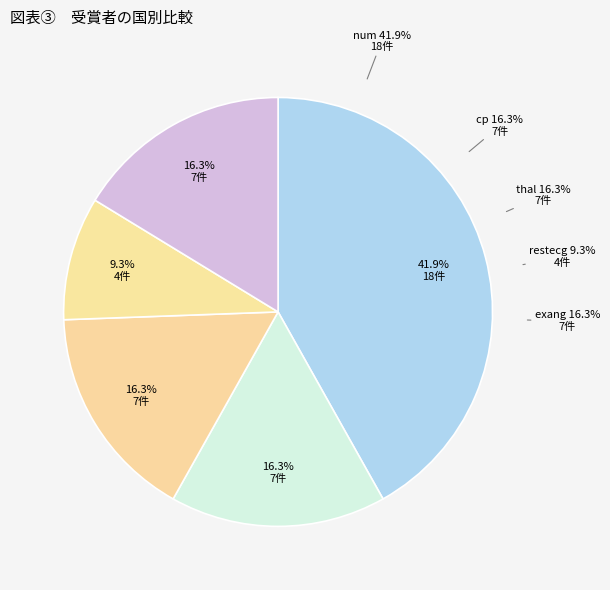

What percentage is the cp slice, to the nearest percent?

16%